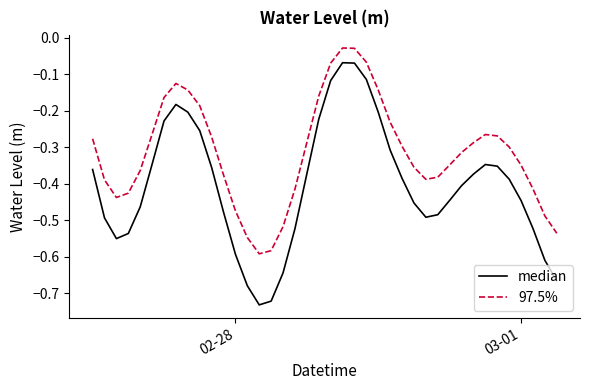

Which series has the largest total across all categories?

97.5%